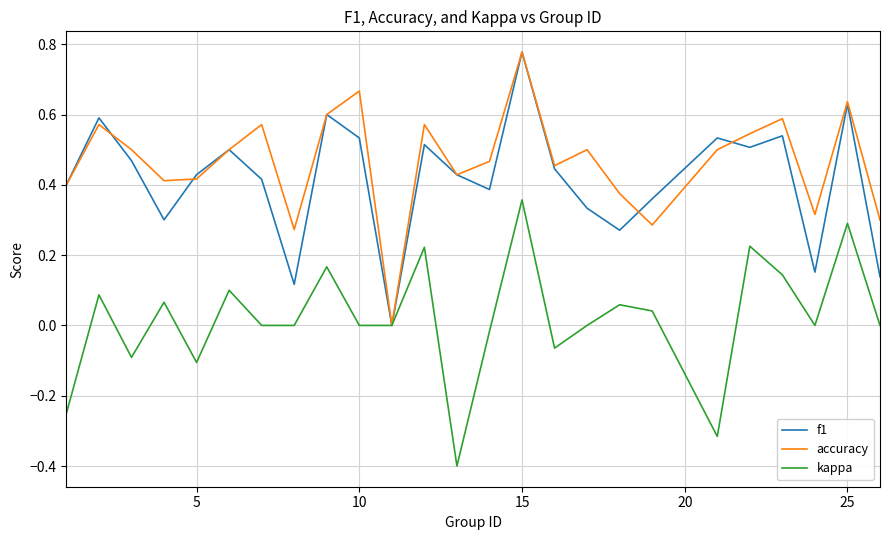

What is the minimum value shown in the chart?

-0.4